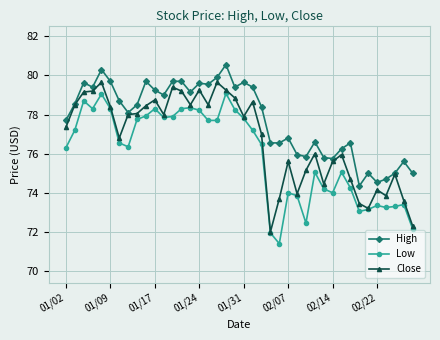

Is this an area chart (filled region under the line)?

No